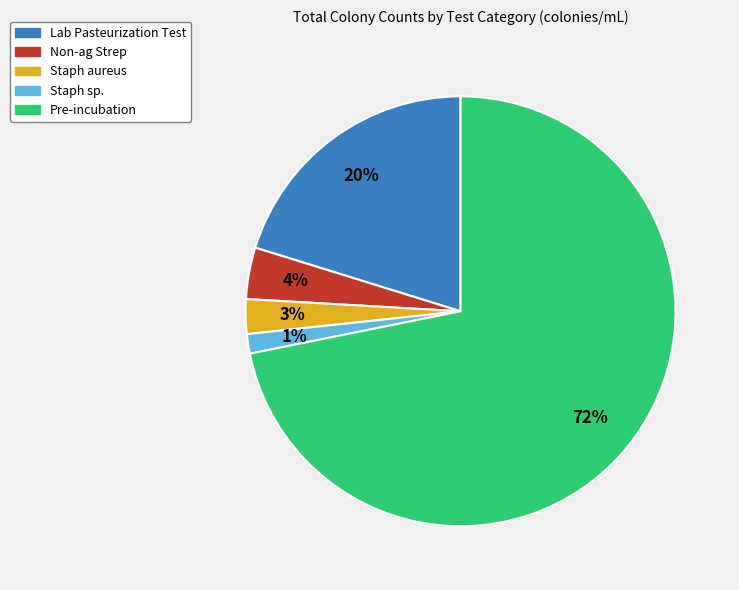

To the nearest percent, what is the average slice percentage?

20%